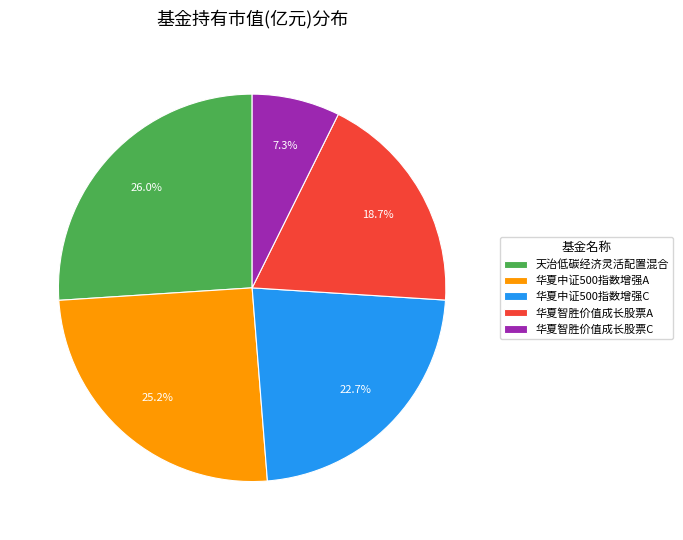

Which category has the smallest portion of the pie?

华夏智胜价值成长股票C